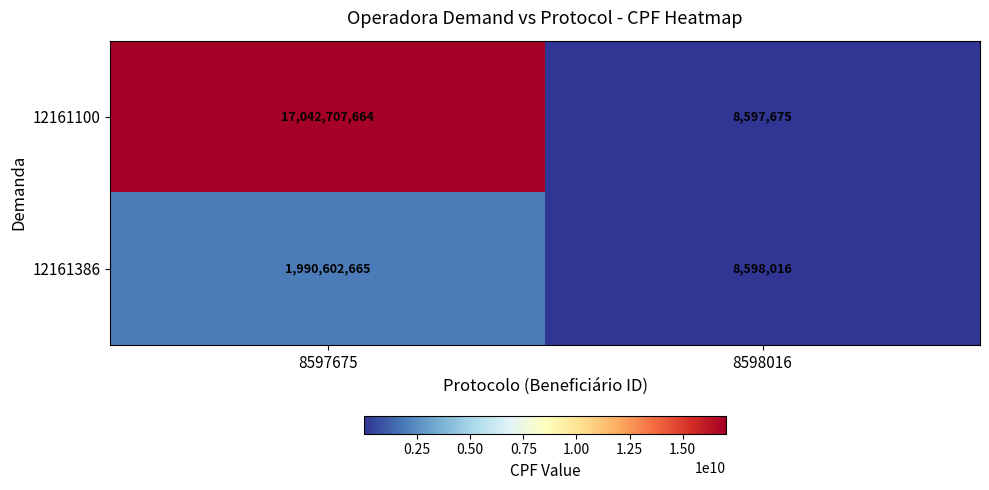

What is the approximate value of 12161386 at 8597675, to the nearest 50?

1990602650